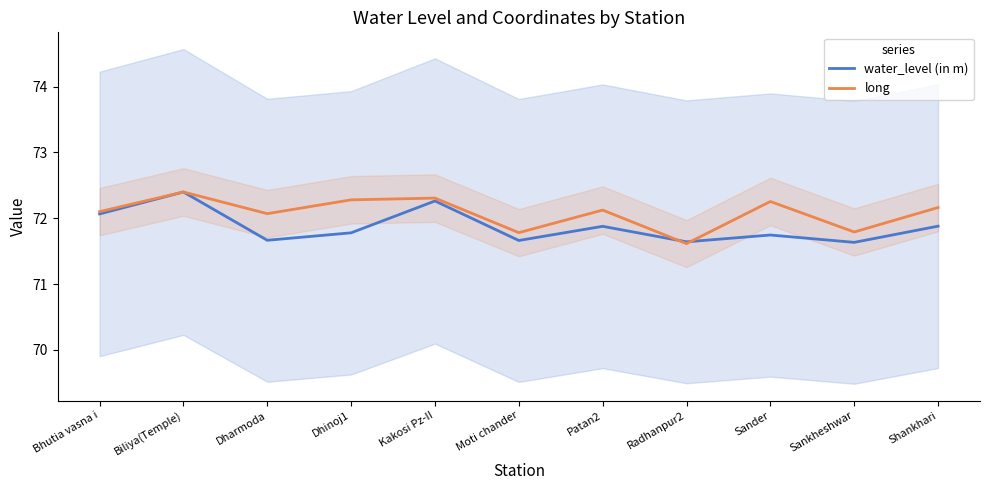

Reading left to right, what are all the values shown in this chart?

water_level (in m): 72.1	72.4	71.7	71.8	72.3	71.7	71.9	71.6	71.7	71.6	71.9
long: 72.1	72.4	72.1	72.3	72.3	71.8	72.1	71.6	72.3	71.8	72.2